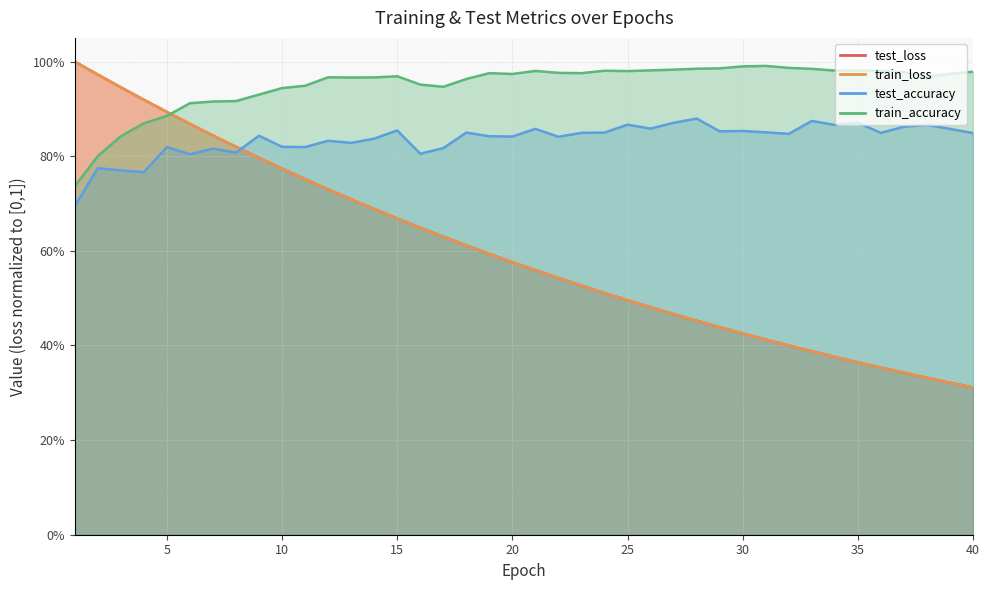

True or false: test_accuracy has a value of 0.8 at 36.

True